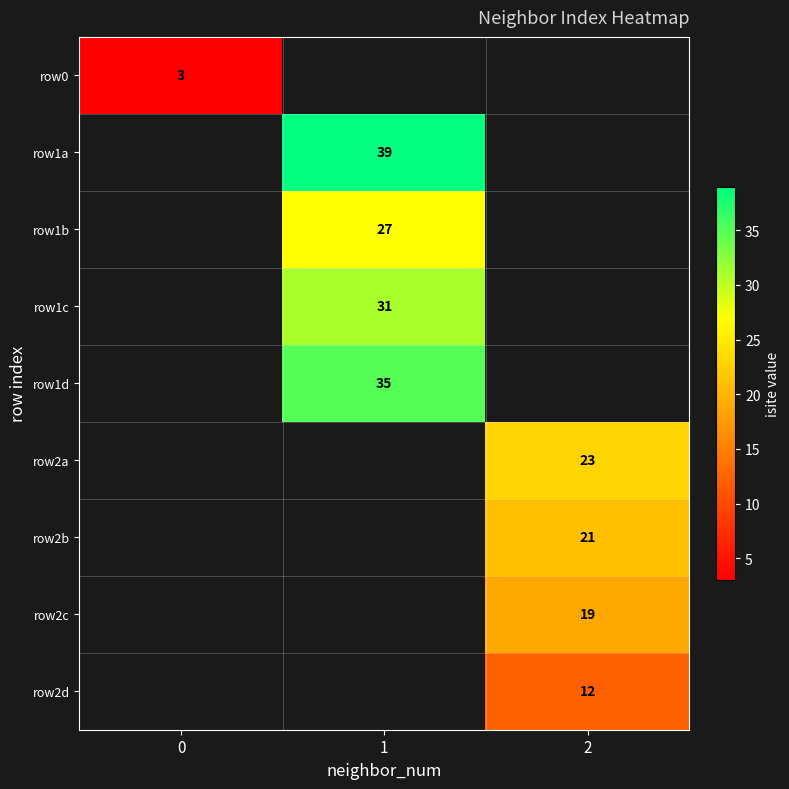

Is it true that row1c equals 55 at 1?

False